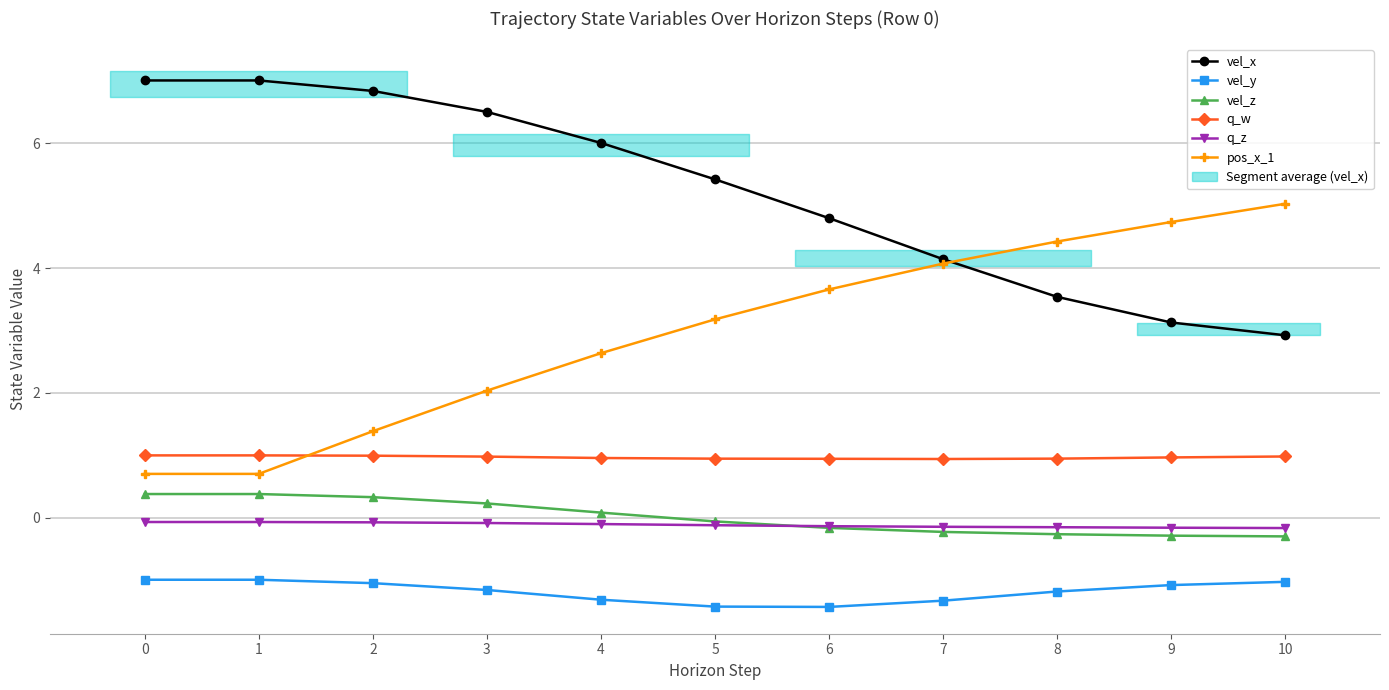

At which category is the sum across all series the highest?

3